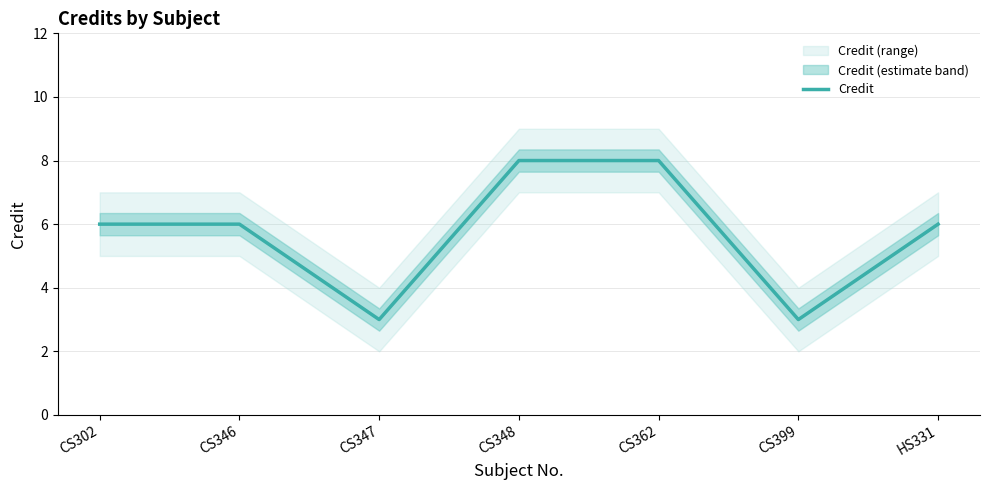

What is the label of the 1st point from the right?

HS331